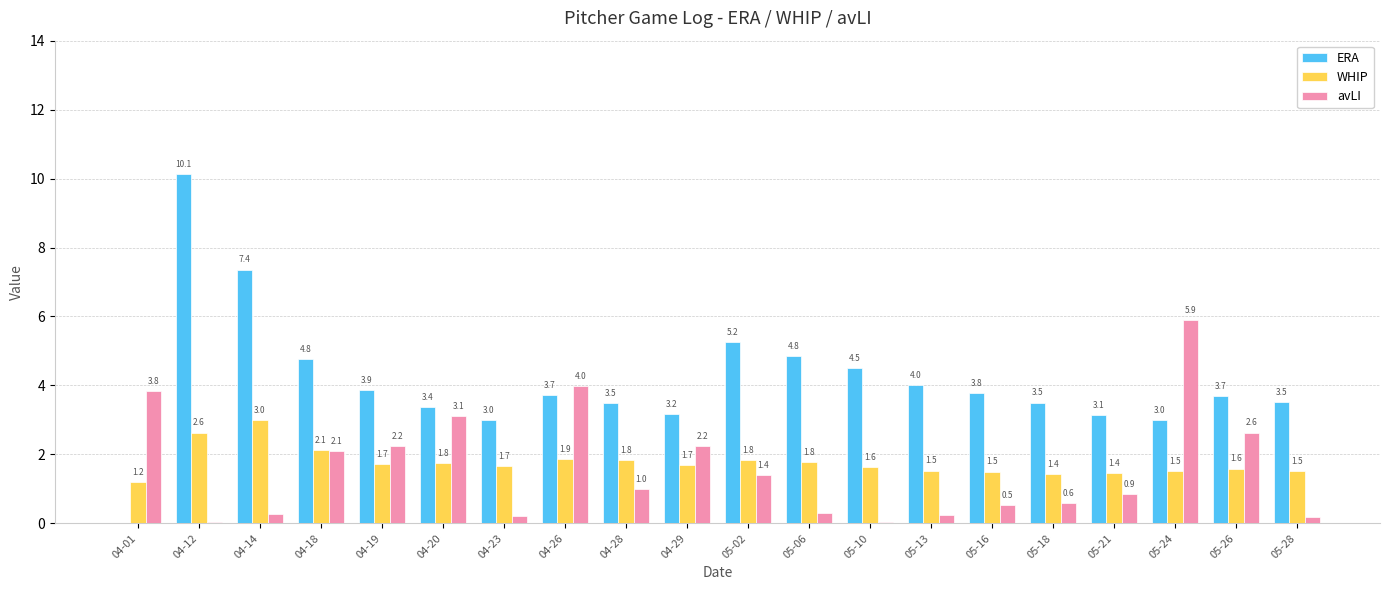

Between 05-21 and 05-28, which series saw the biggest shift?

avLI